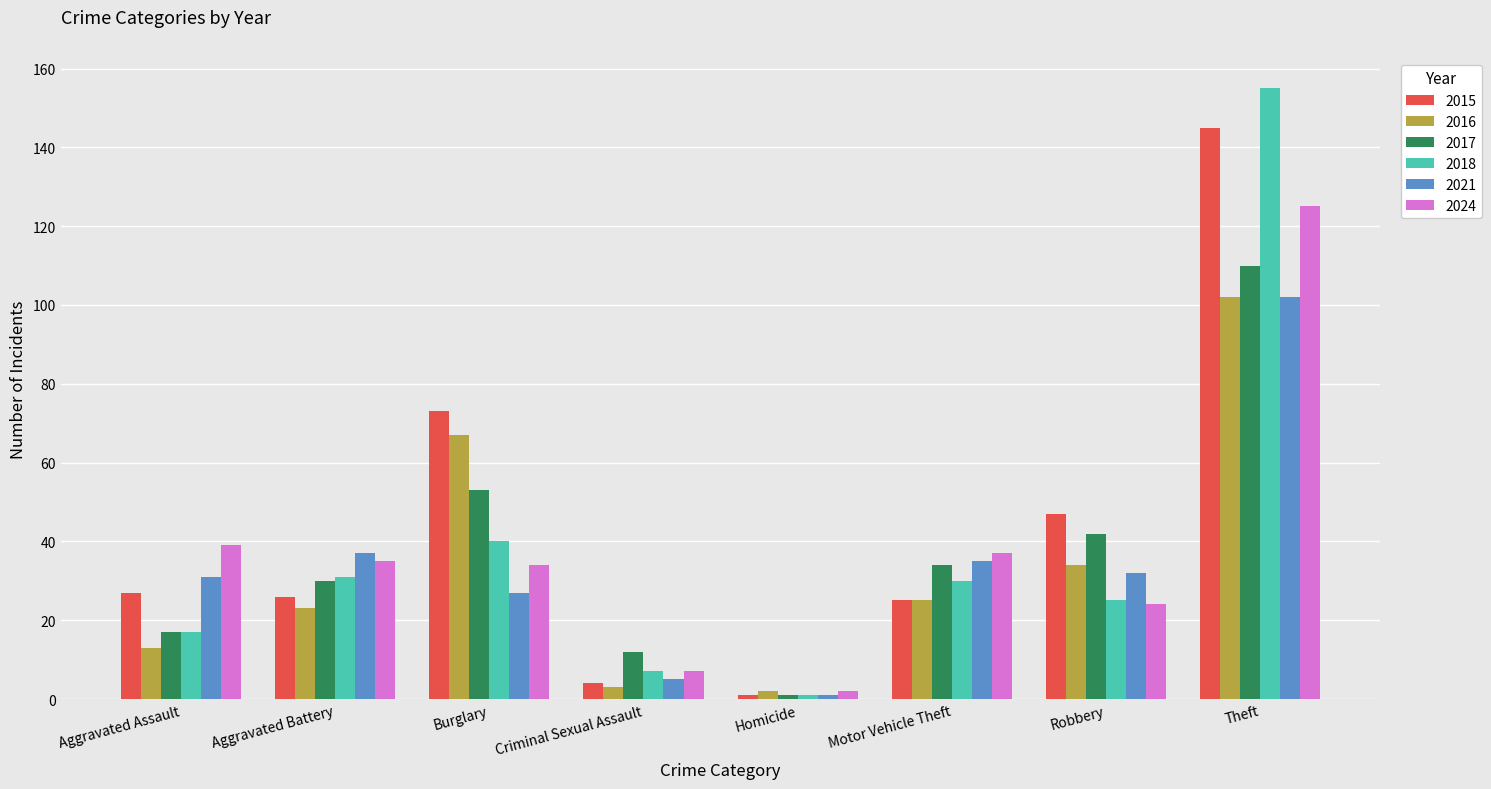

Where is 2017 nearest to the value 55?

Burglary